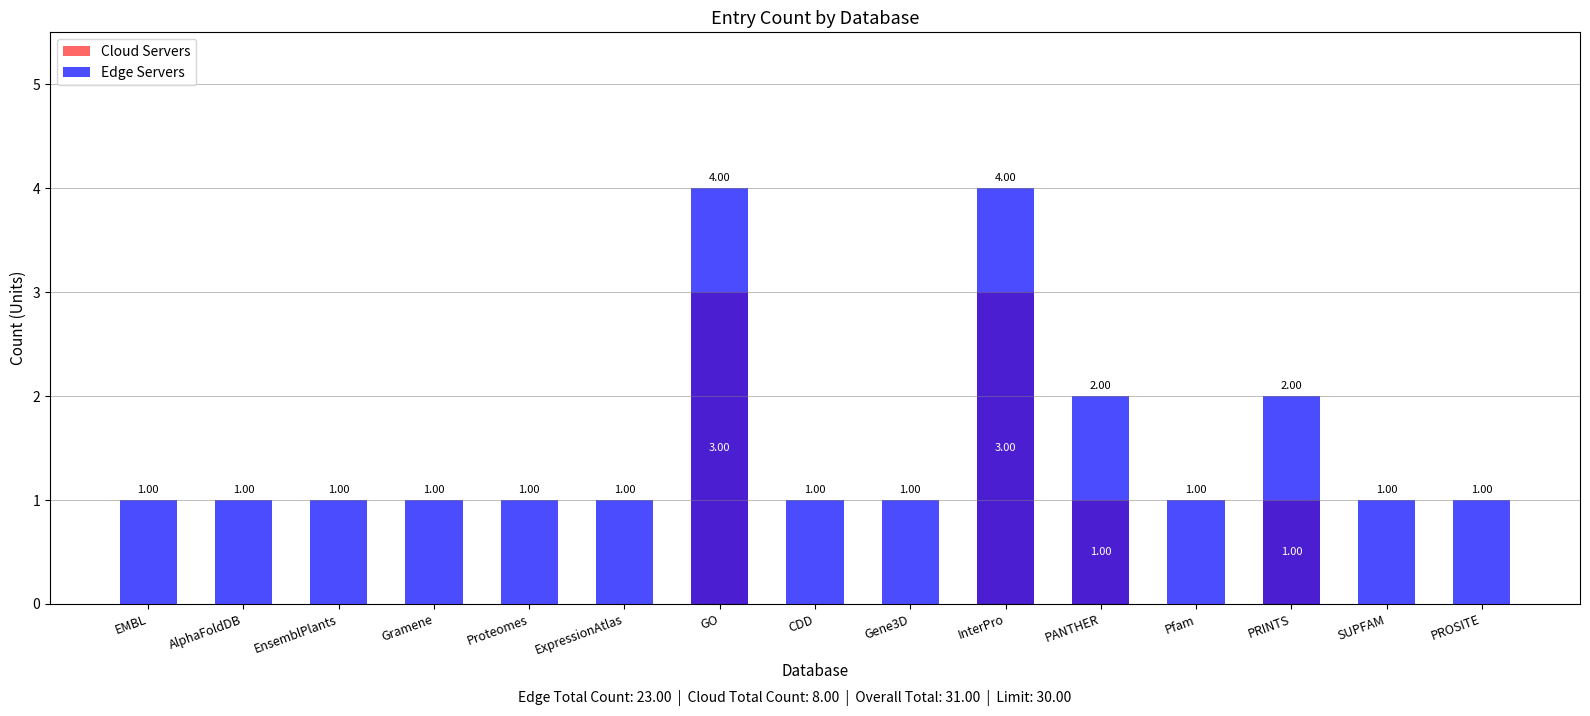

Count the Edge Servers values in the range 1 to 2.

13